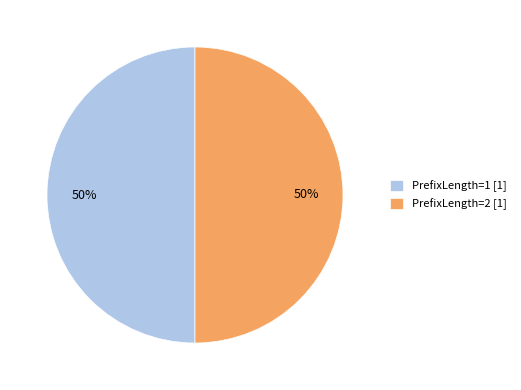

Count the number of slices in the pie.

2